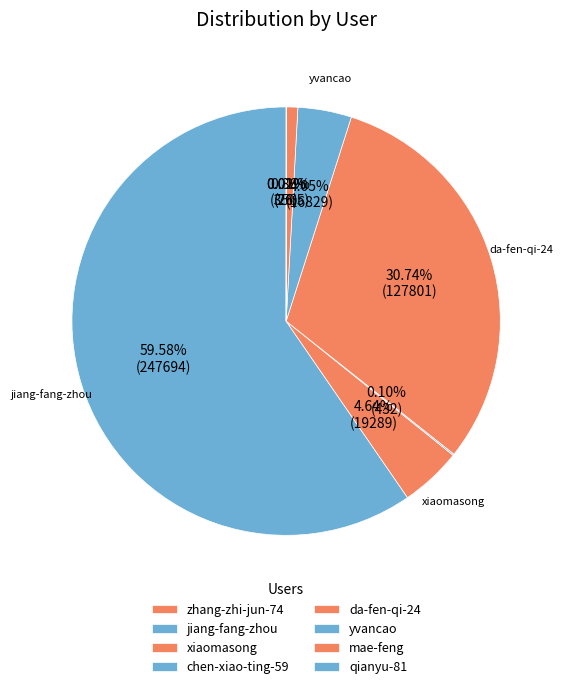

What percentage is NOT represented by chen-xiao-ting-59?

99.9%